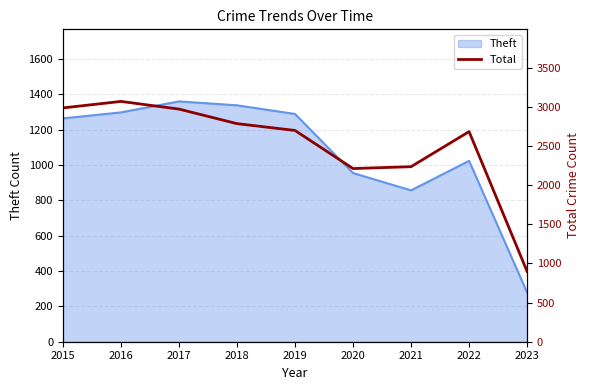

What is the minimum value for Theft?

278